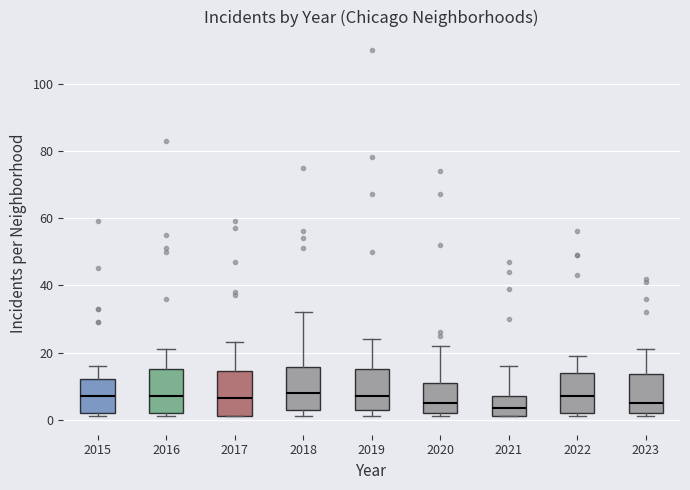

Reading left to right, transcribe this box plot: for each box, give where its median line is, the range the box spans, and where its two whiskers end, as read against the y-axis. The values are not printed on the chart, so give them approximately, as read against the axis.

2015: median 8, box 2 to 12, whiskers 2 (just below the box's lower edge) to 16
2016: median 8, box 2 to 16, whiskers 2 (just below the box's lower edge) to 22
2017: median 6, box 2 to 14, whiskers 2 to 24
2018: median 8, box 4 to 16, whiskers 2 to 32
2019: median 8, box 4 to 16, whiskers 2 to 24
2020: median 6, box 2 to 12, whiskers 2 (just below the box's lower edge) to 22
2021: median 4, box 2 to 8, whiskers 2 to 16
2022: median 8, box 2 to 14, whiskers 2 (just below the box's lower edge) to 20
2023: median 6, box 2 to 14, whiskers 2 (just below the box's lower edge) to 22